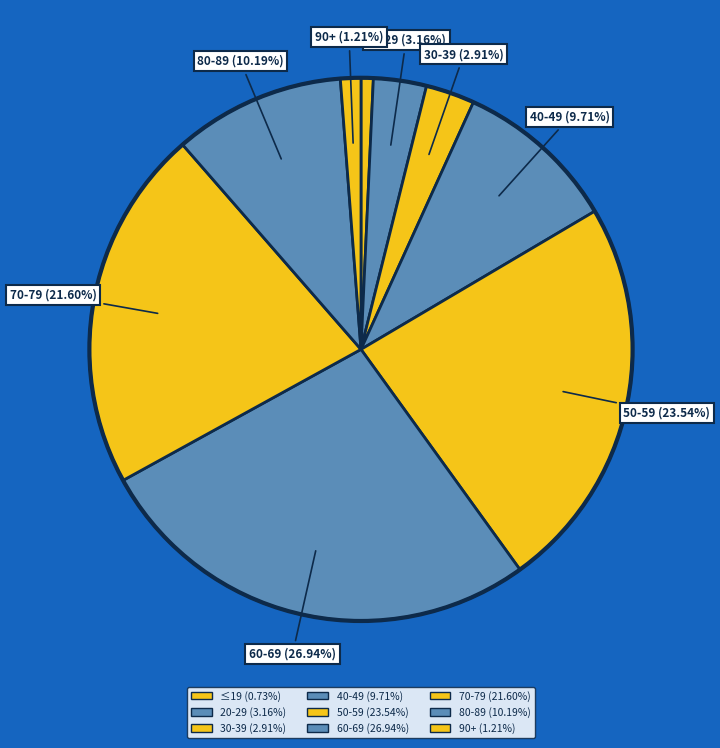

Is there any slice that represents more than half of the pie?

No